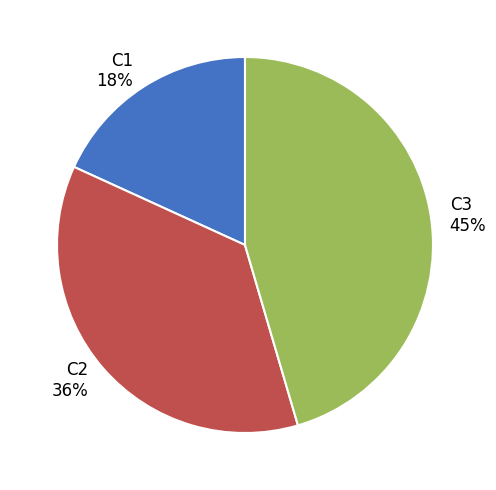

How many segments does this pie chart have?

3